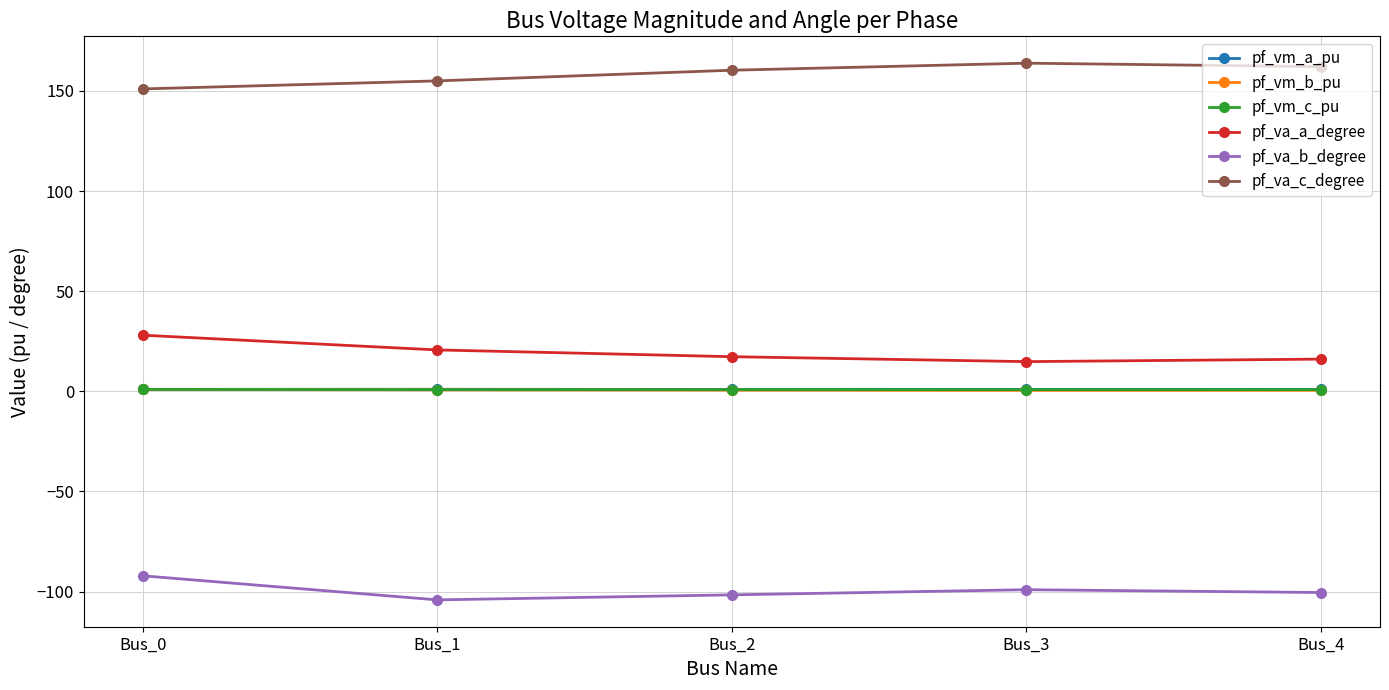

At how many categories does at least one series exceed 83?

5